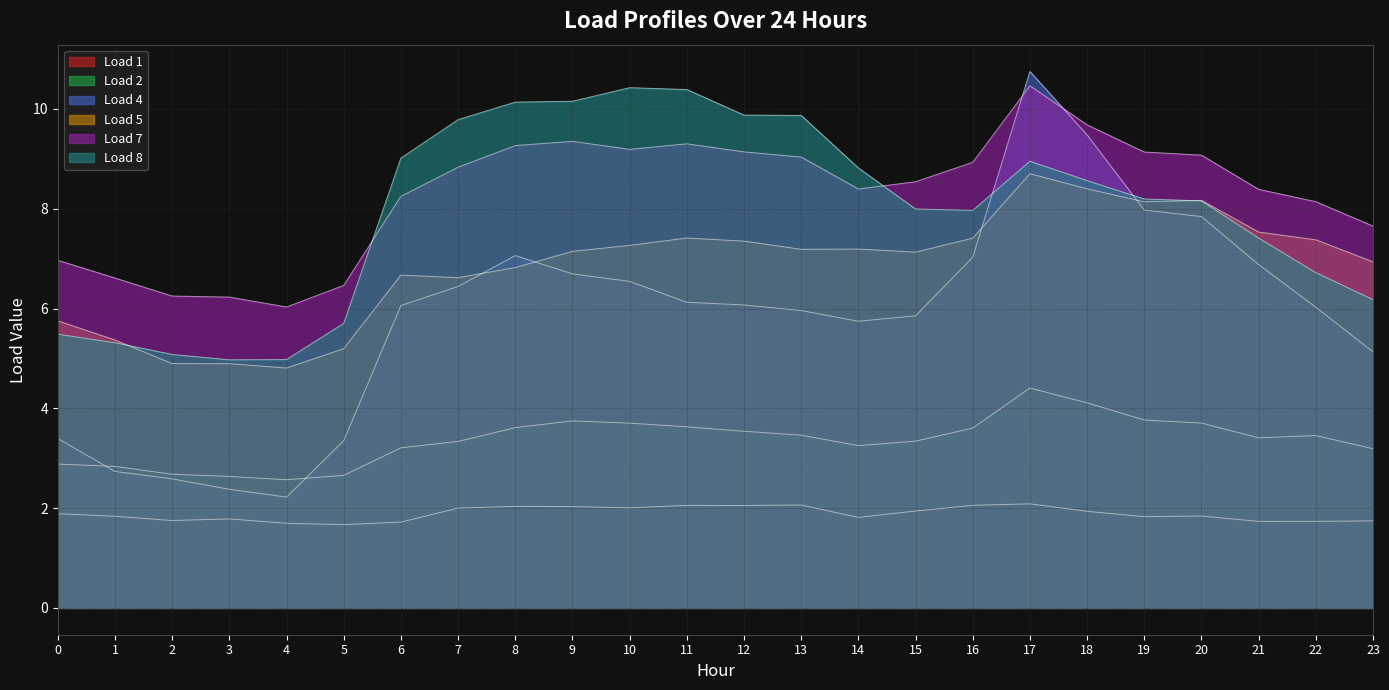

At which category is the sum across all series the highest?

17